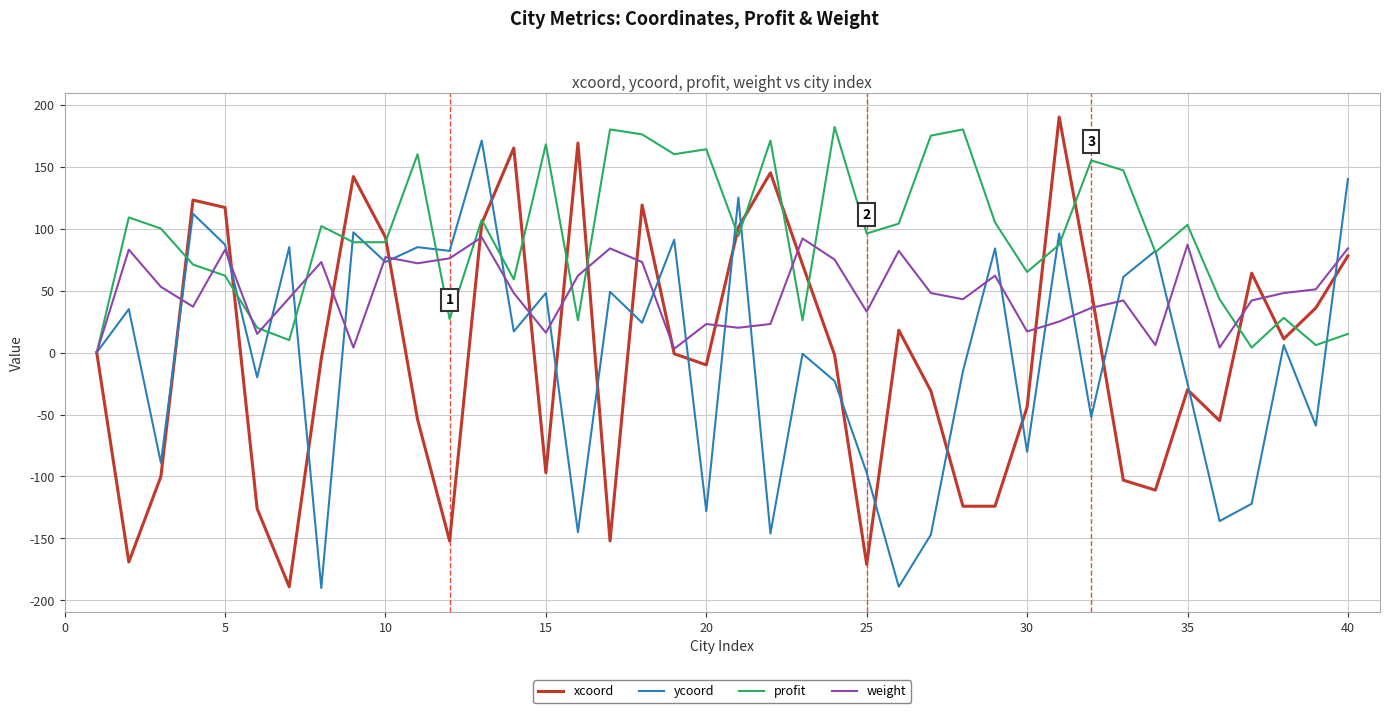

What are all the series names shown in the legend?

xcoord, ycoord, profit, weight